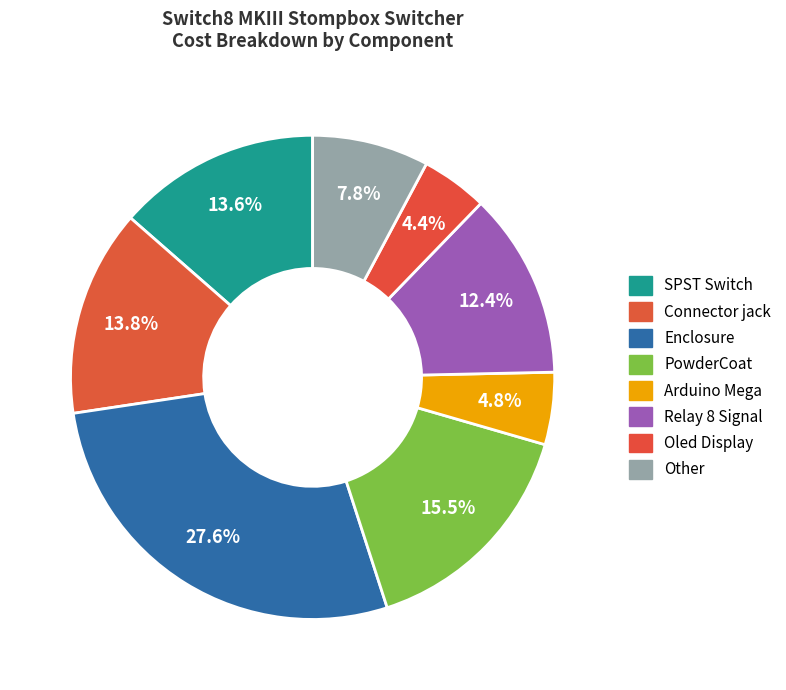

Count the number of slices in the pie.

8